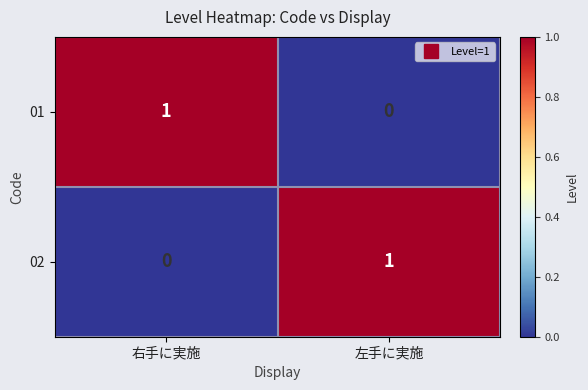

True or false: 01 has a value of 2 at 右手に実施.

False